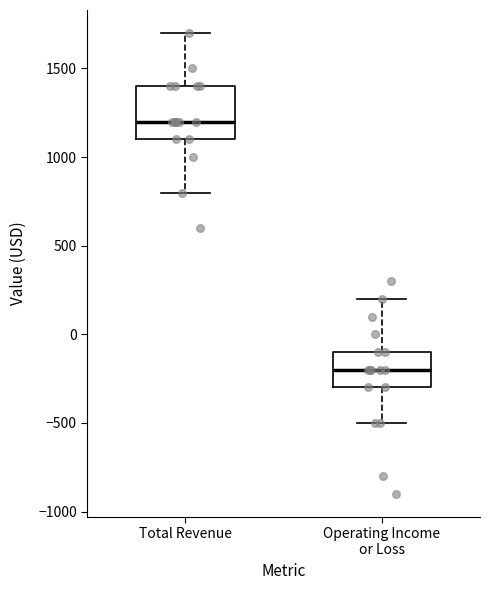

Which box's median line is the highest?

Total Revenue